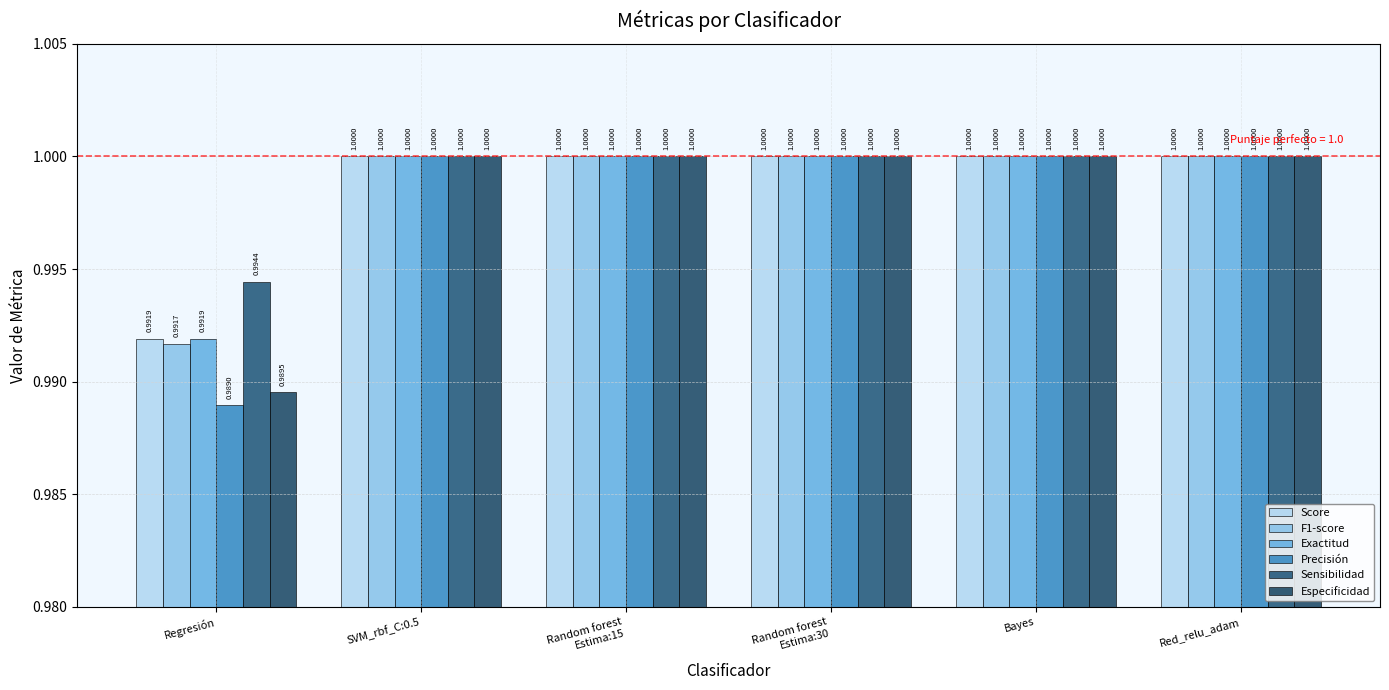

Between Bayes and Red_relu_adam, which series saw the biggest shift?

Score